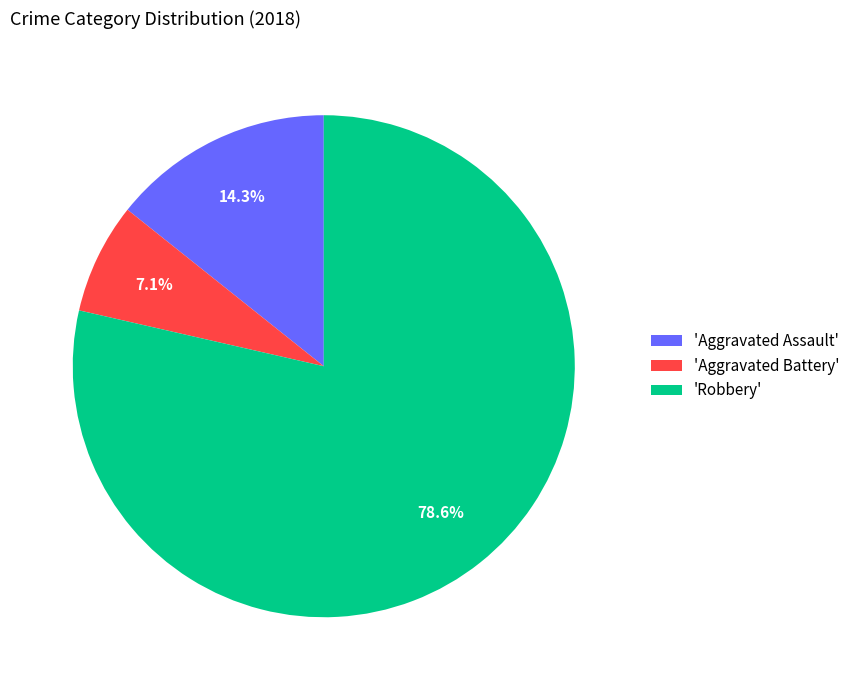

Count the number of slices in the pie.

3